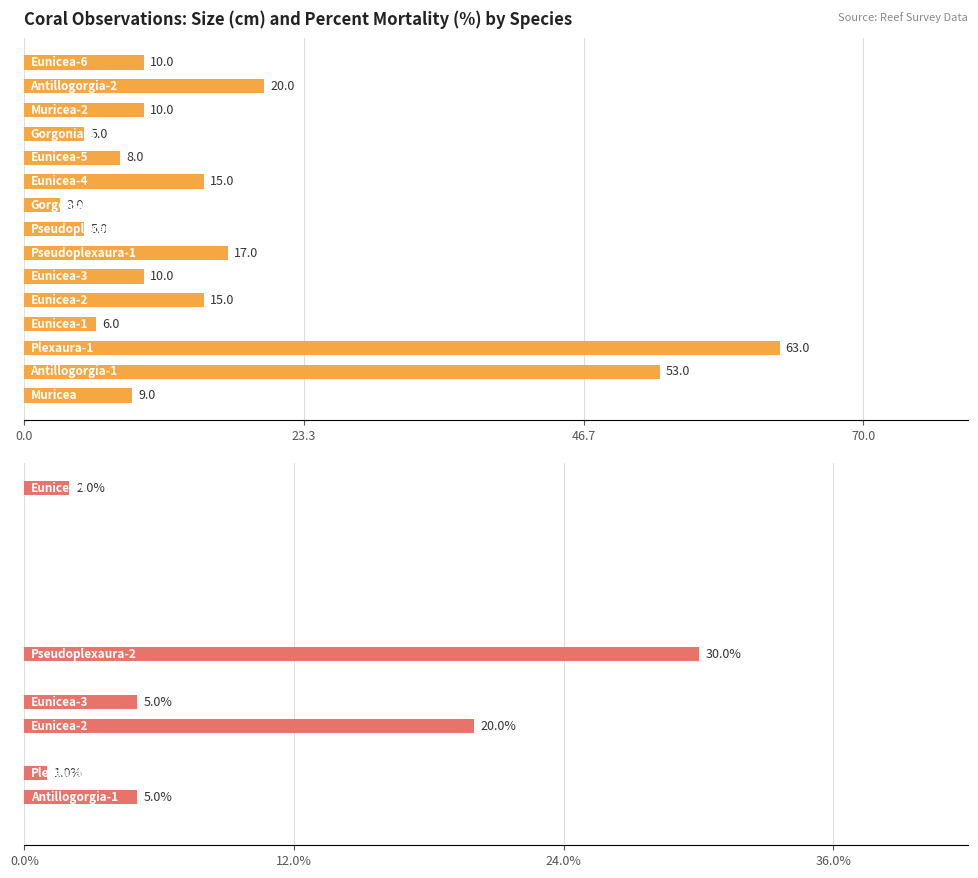

Are the bars grouped side by side (vs. stacked)?

Yes